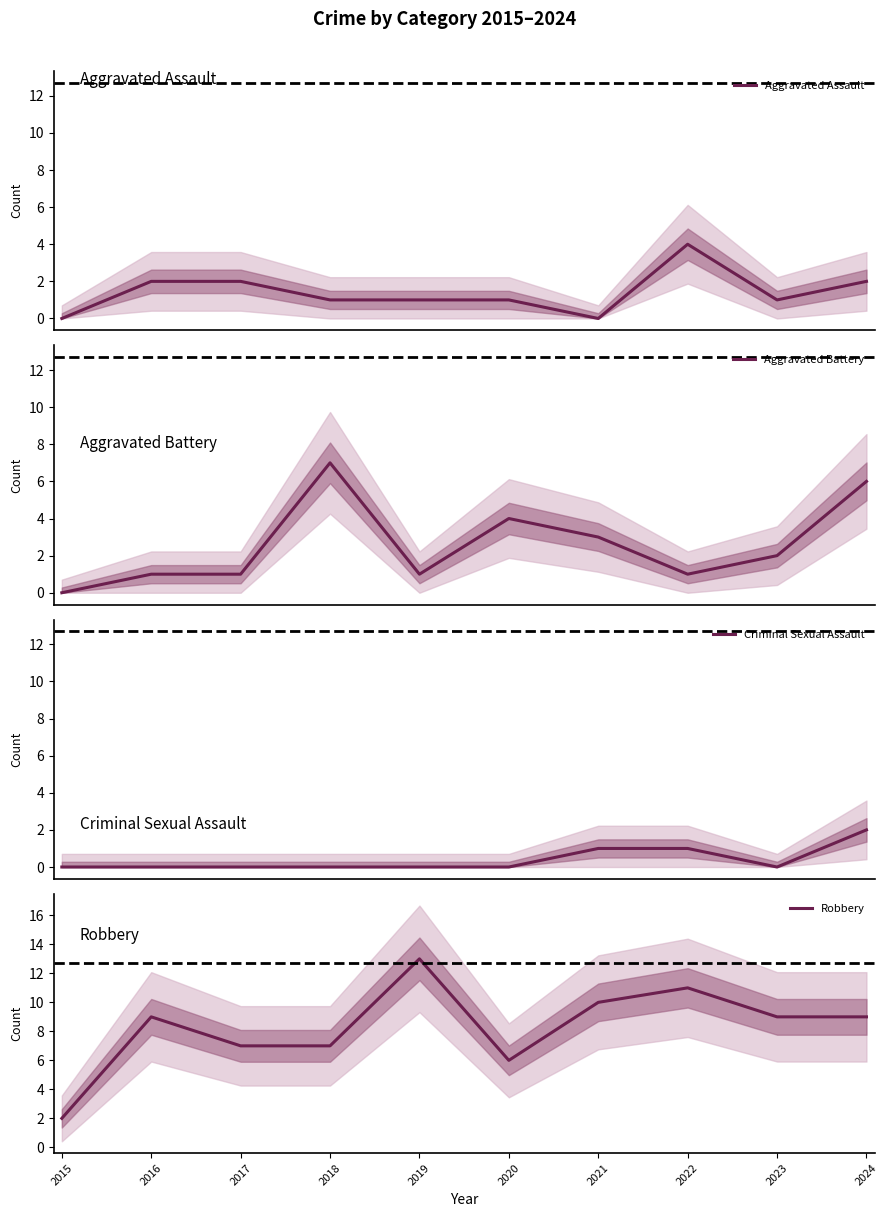

Which series changed the most between 2017 and 2021?

Robbery